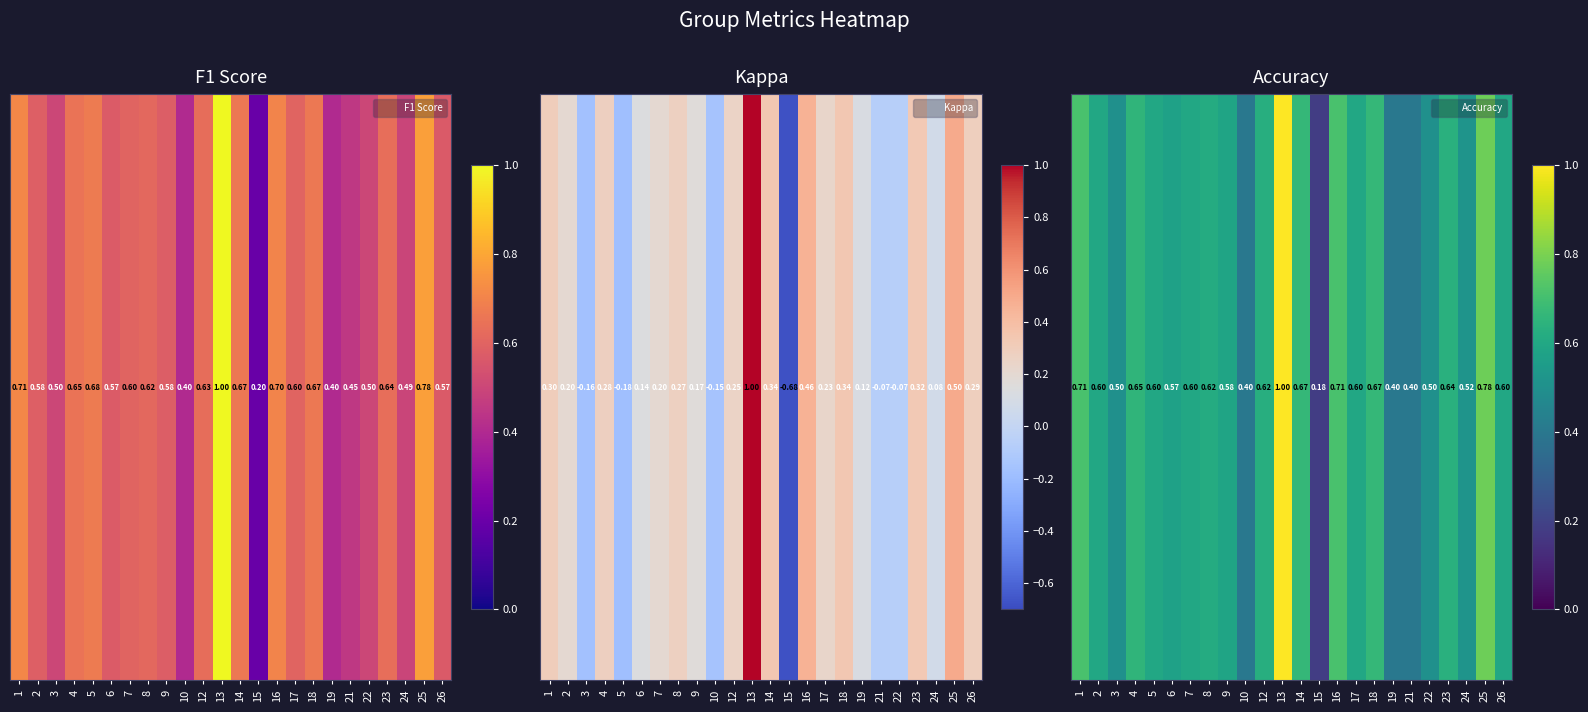

Reading right to left, transcribe all the data shown in this chart.

0.6	0.8	0.5	0.6	0.5	0.4	0.4	0.7	0.6	0.7	0.2	0.7	1.0	0.6	0.4	0.6	0.6	0.6	0.6	0.6	0.7	0.5	0.6	0.7